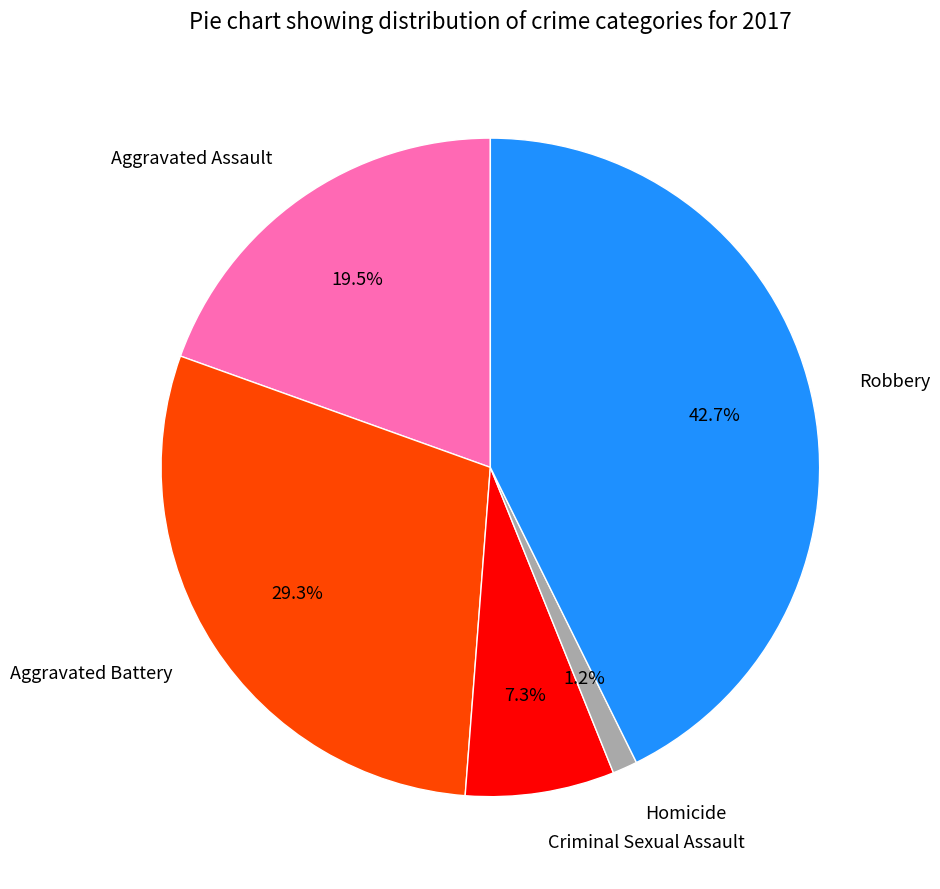

Does any single category account for the majority?

No